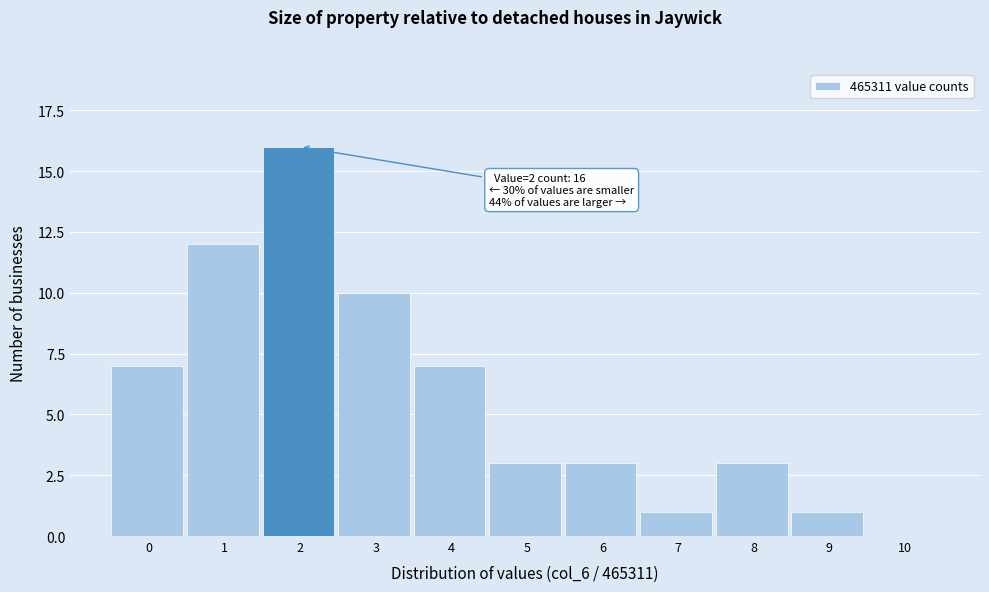

Reading left to right, list all the values displayed in this chart.

0=7	1=12	2=16	3=10	4=7	5=3	6=3	7=1	8=3	9=1	10=0